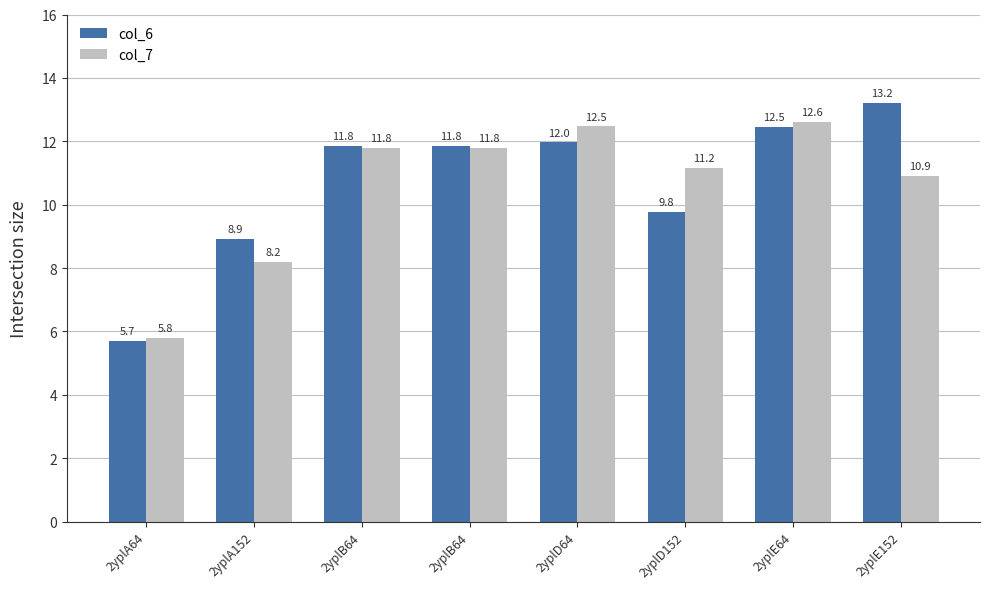

Which series has the largest range (max minus min)?

col_6